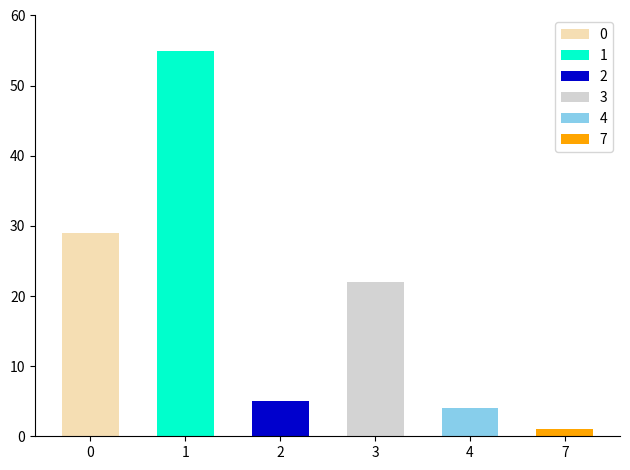

List the labels in order of value, smallest first.

7, 4, 2, 3, 0, 1